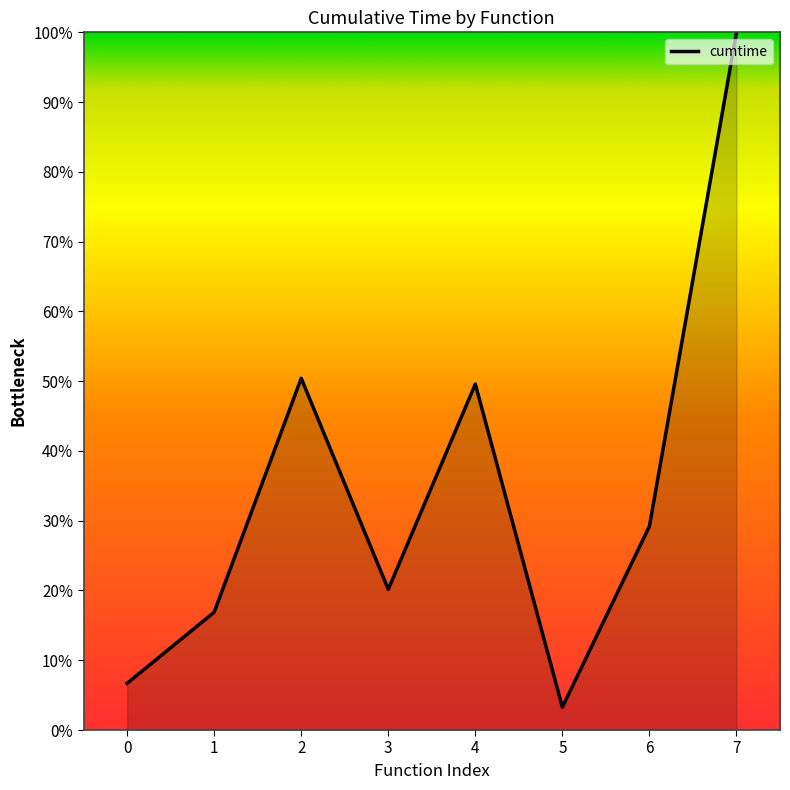

Does the chart display data point markers on the line(s)?

No